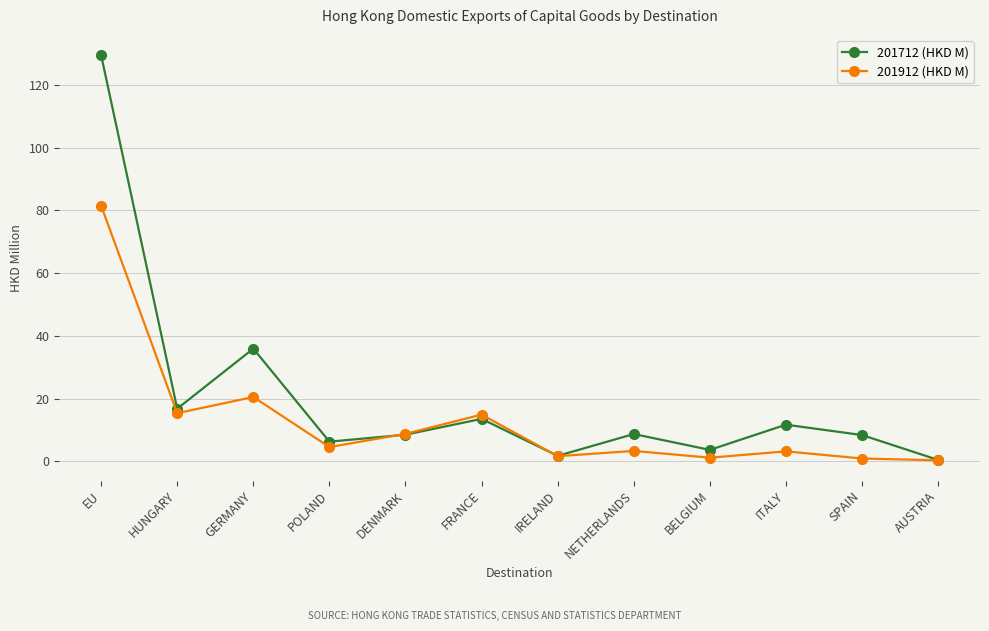

Which series has the largest range (max minus min)?

201712 (HKD M)